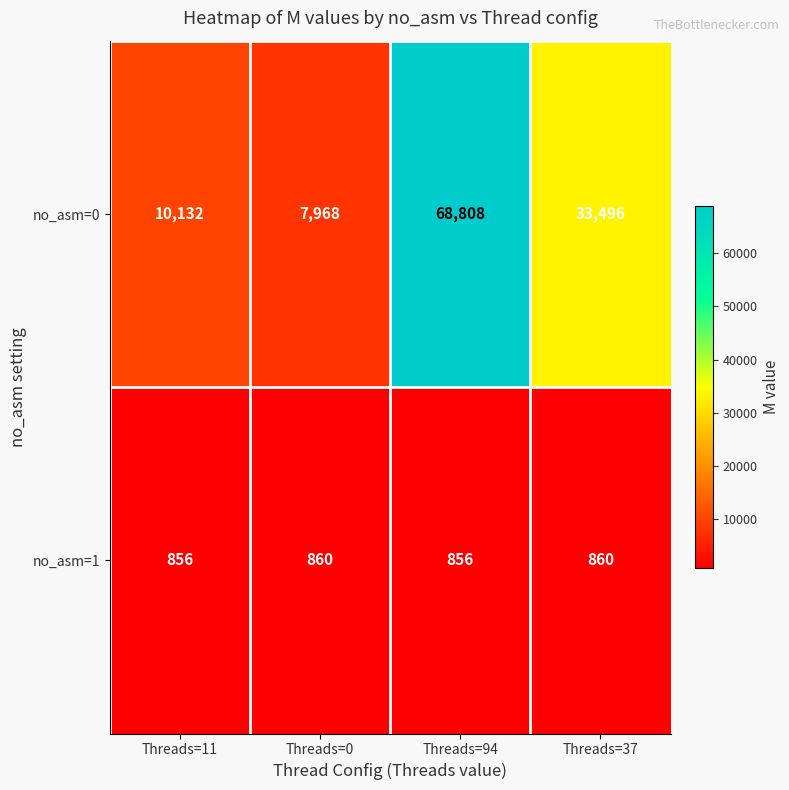

Rank the series at Threads=37 from lowest to highest value.

no_asm=1, no_asm=0